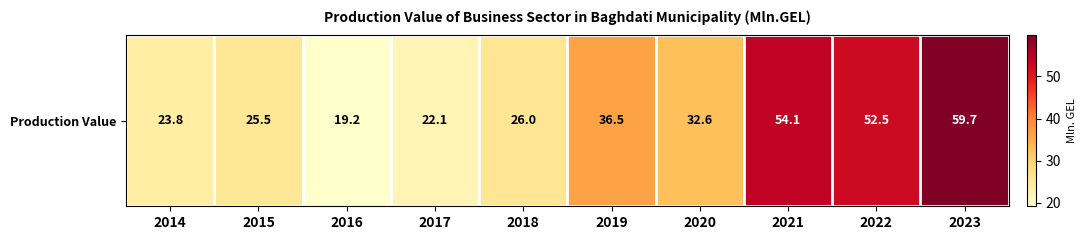

The chart shows a value of 44.4 at 2020. True or false?

False